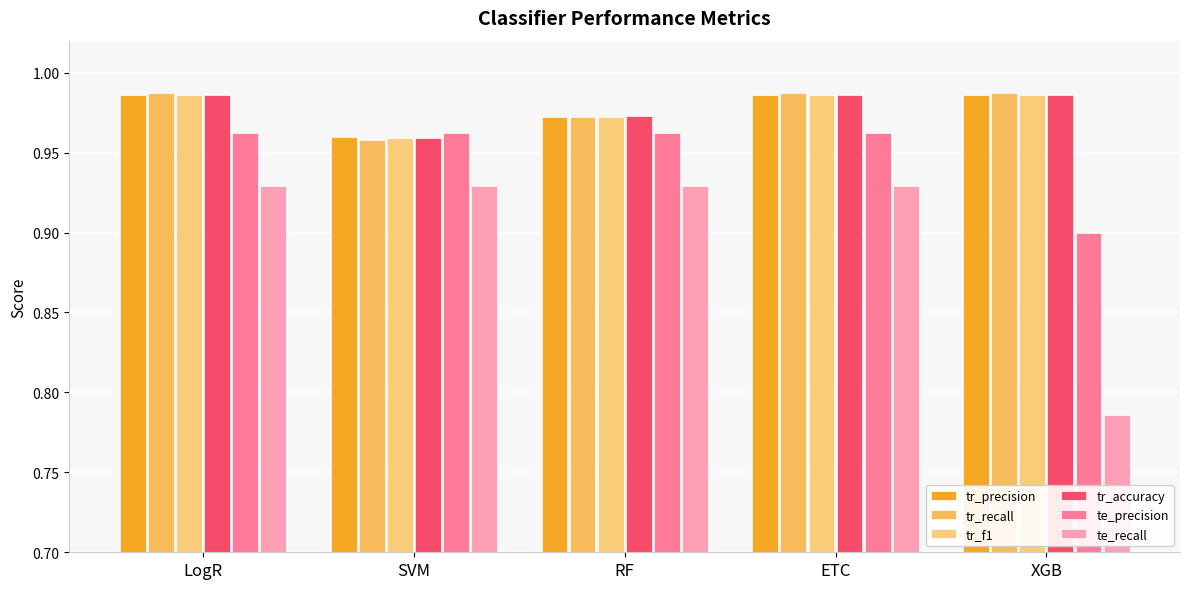

What is the value of the tr_accuracy bar at the 1st from the left?

1.0